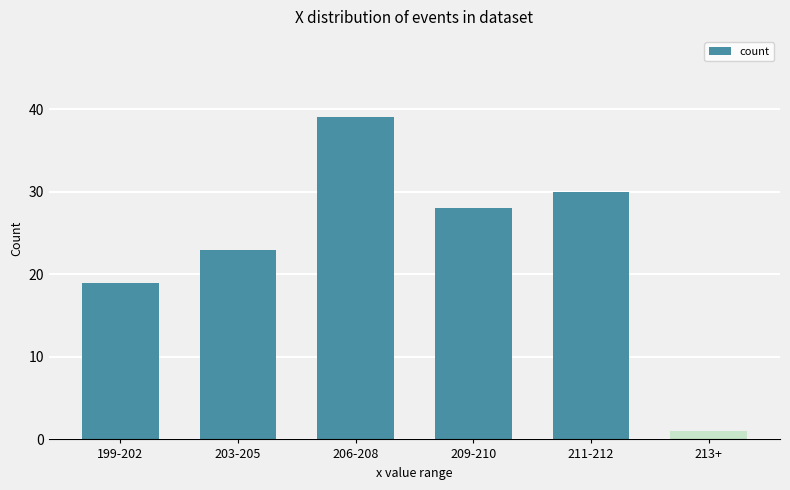

What is the change in value from 206-208 to 213+?

-38